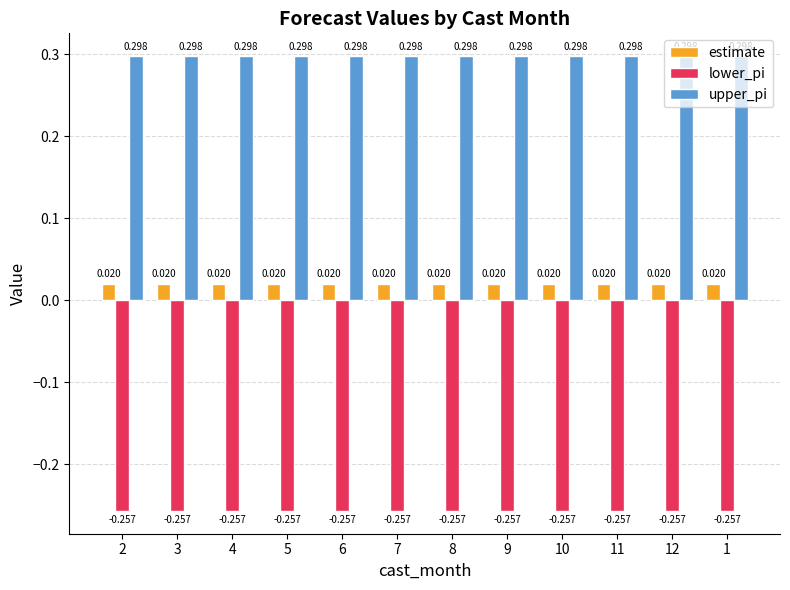

Count the number of categories in the chart.

12